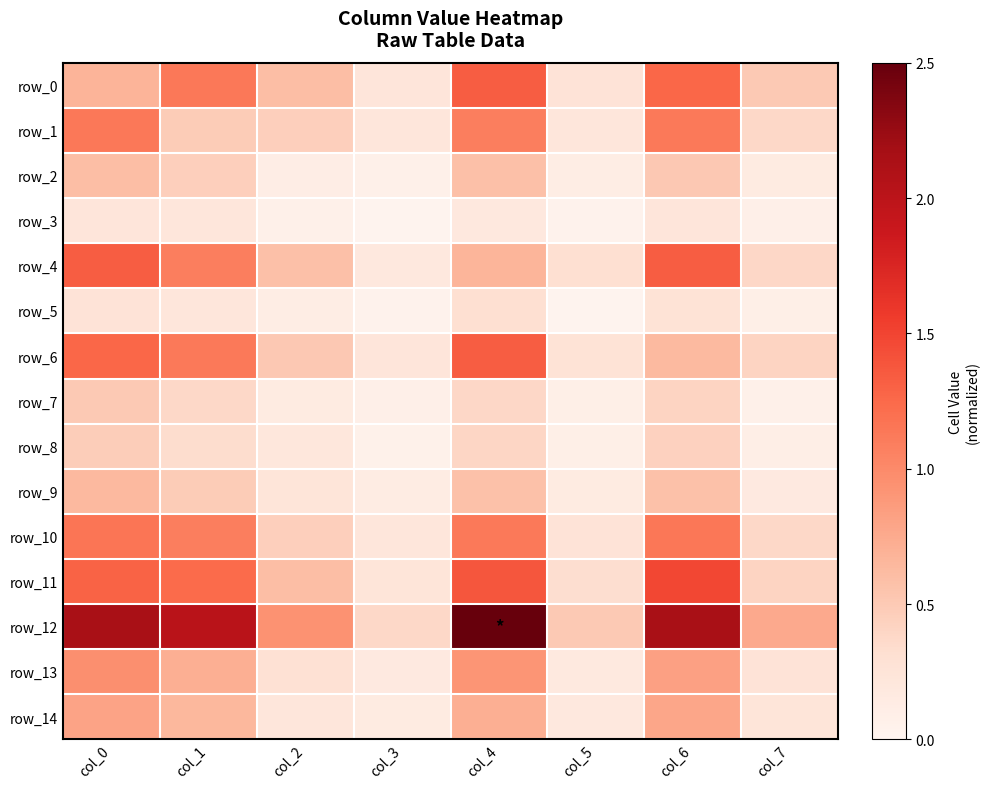

How many row_11 values are between 0 and 1?

4